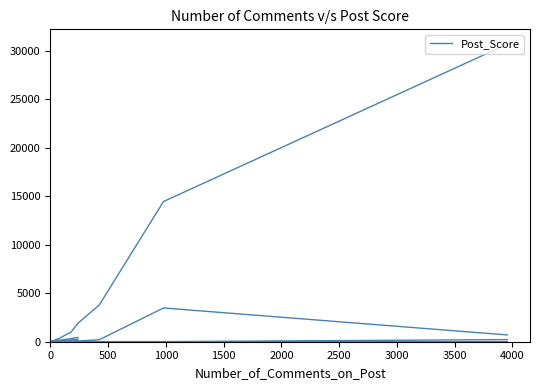

What is the spread (max minus min) of values at 0?

30664